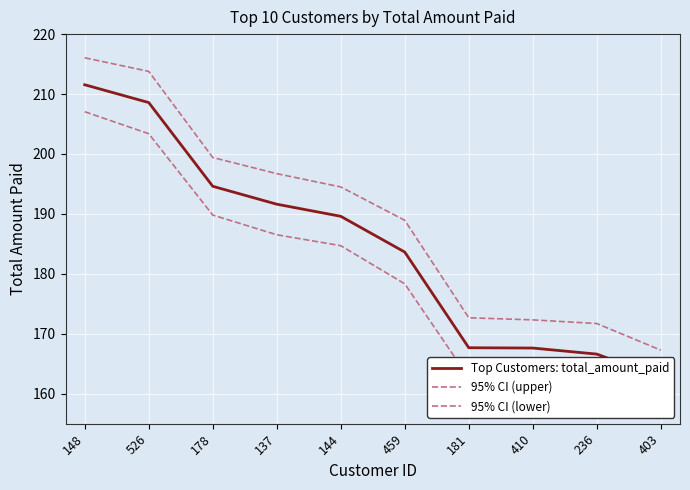

At which label does Top Customers: total_amount_paid first exceed 189?

148